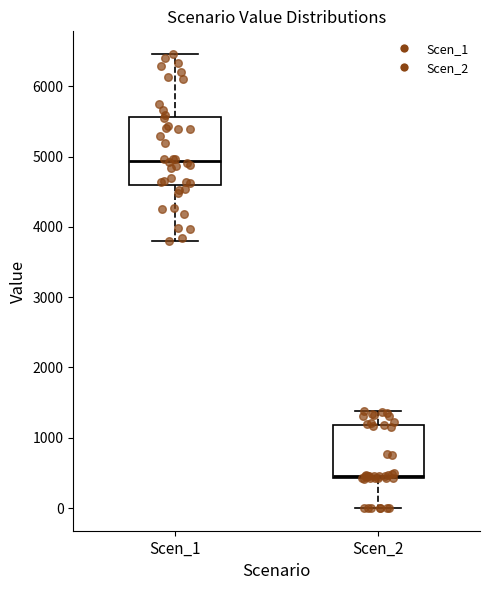

Where does the upper whisker of the box for Scen_2 end on the y-axis? The values are not printed on the chart, so give them approximately, as read against the axis.

1400